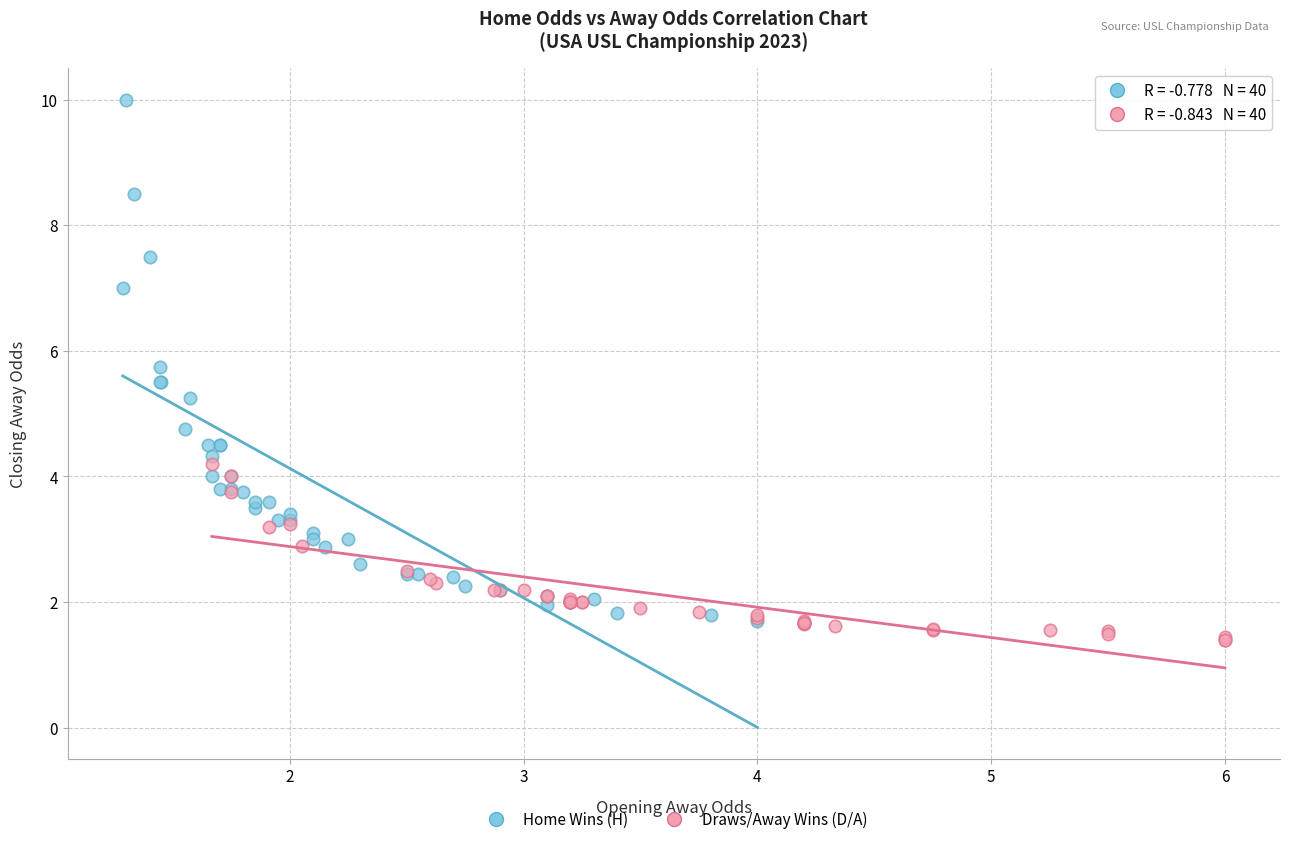

Which series has the widest spread of Y values?

Home Wins (H)